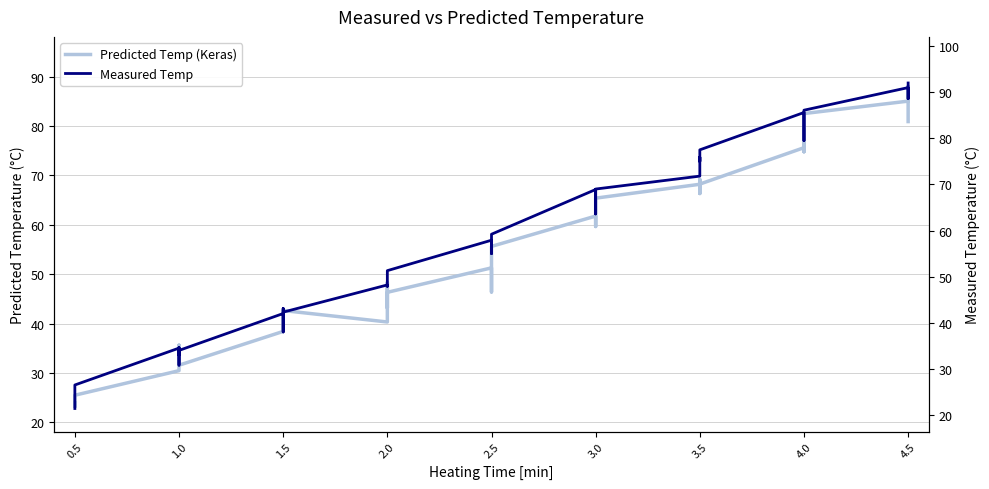

True or false: Measured Temp has a value of 59.2 at 2.5.

True